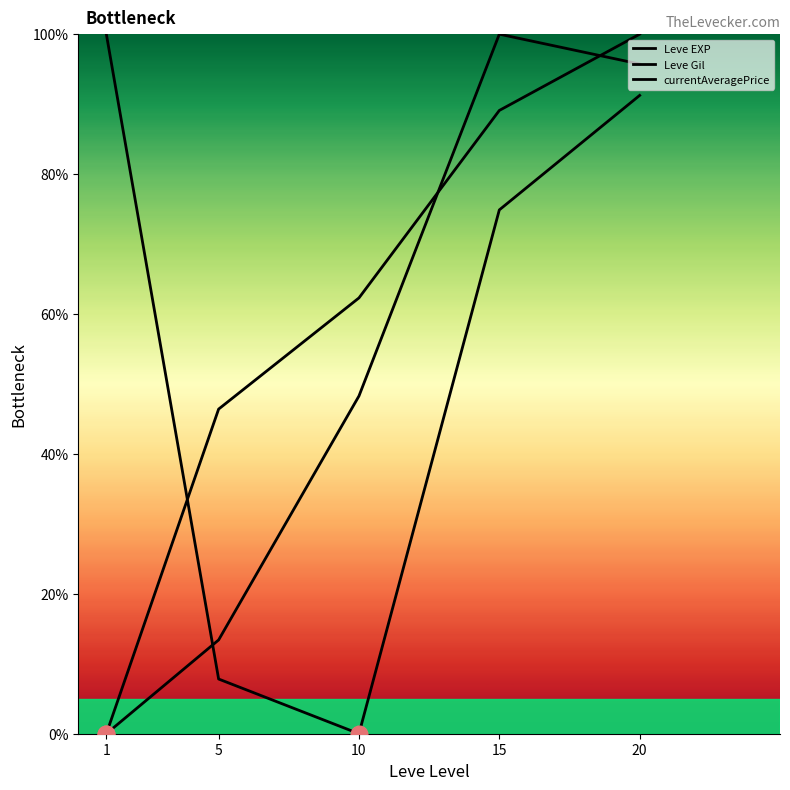

Reading left to right, list all the values displayed in this chart.

Leve EXP: 0.0	13.4	48.3	100.0	95.7
Leve Gil: 0.0	46.4	62.3	89.1	100.0
currentAveragePrice: 100.0	7.8	0.0	74.9	91.2